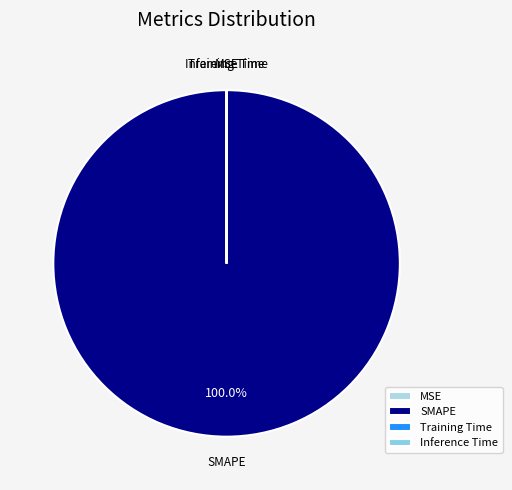

Which slice represents more than half of the pie?

SMAPE